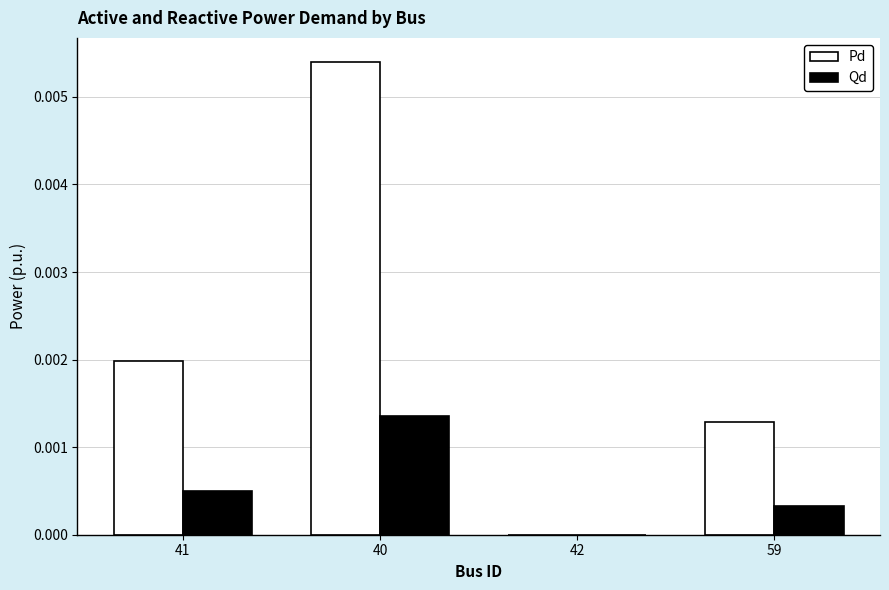

How many values in the Pd series exceed 0?

3